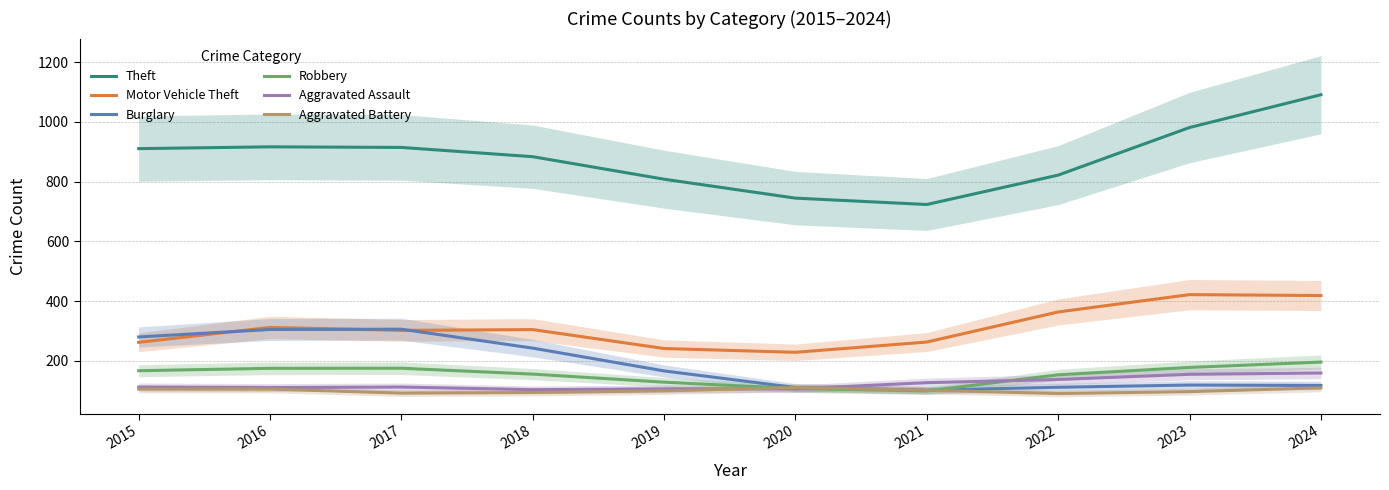

In Theft, how many points are lower than both neighbors (excluding endpoints)?

1